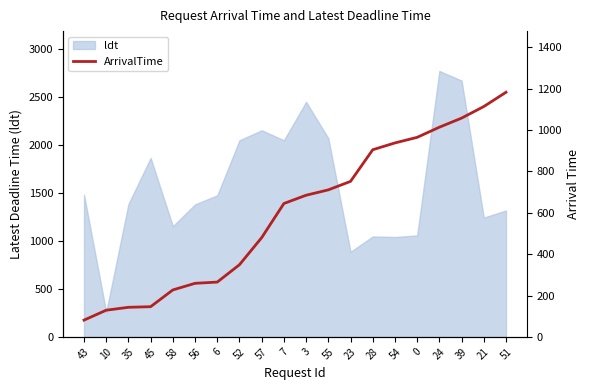

How many lines are shown in the chart?

1